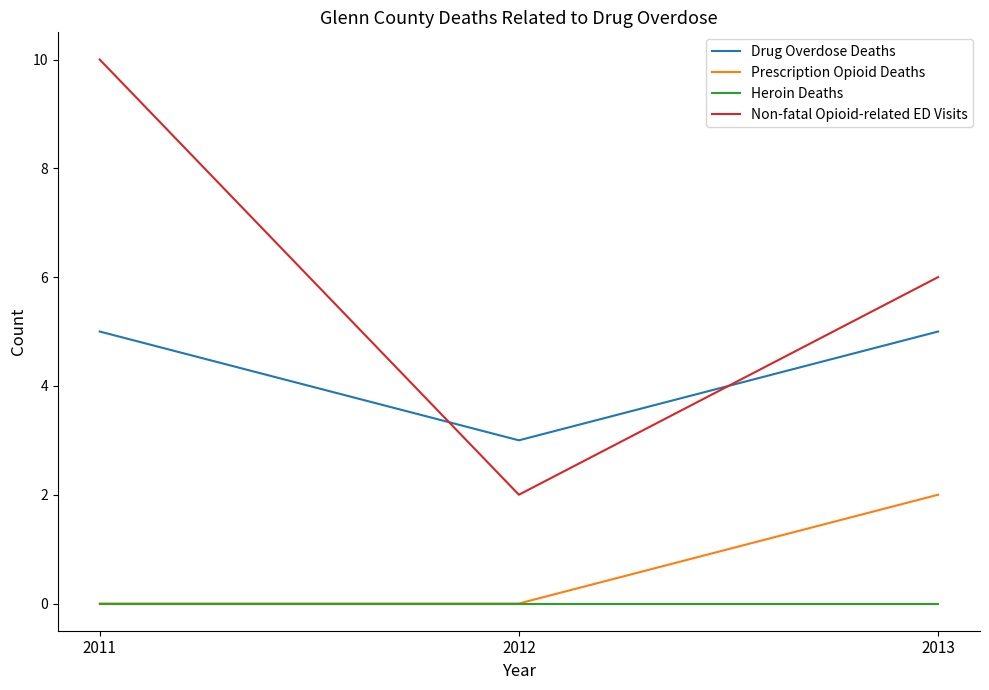

Reading left to right, extract all data points from this chart.

Drug Overdose Deaths: 2011=5	2012=3	2013=5
Prescription Opioid Deaths: 2011=0	2012=0	2013=2
Heroin Deaths: 2011=0	2012=0	2013=0
Non-fatal Opioid-related ED Visits: 2011=10	2012=2	2013=6